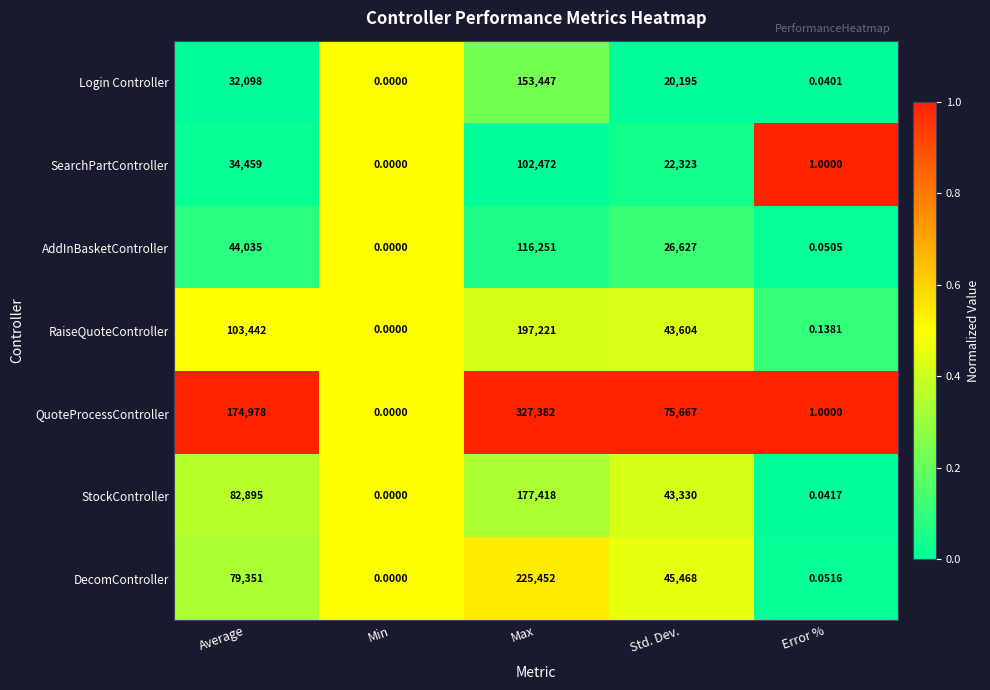

List the labels in order of AddInBasketController value, largest first.

Max, Average, Std. Dev., Error %, Min